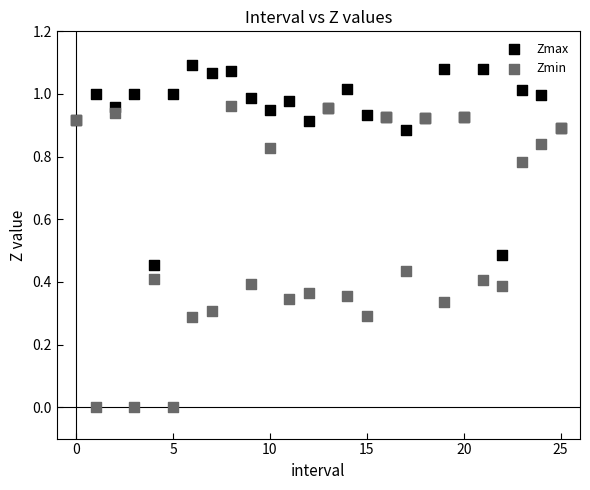

Which series has the largest Y range (max minus min)?

Zmin